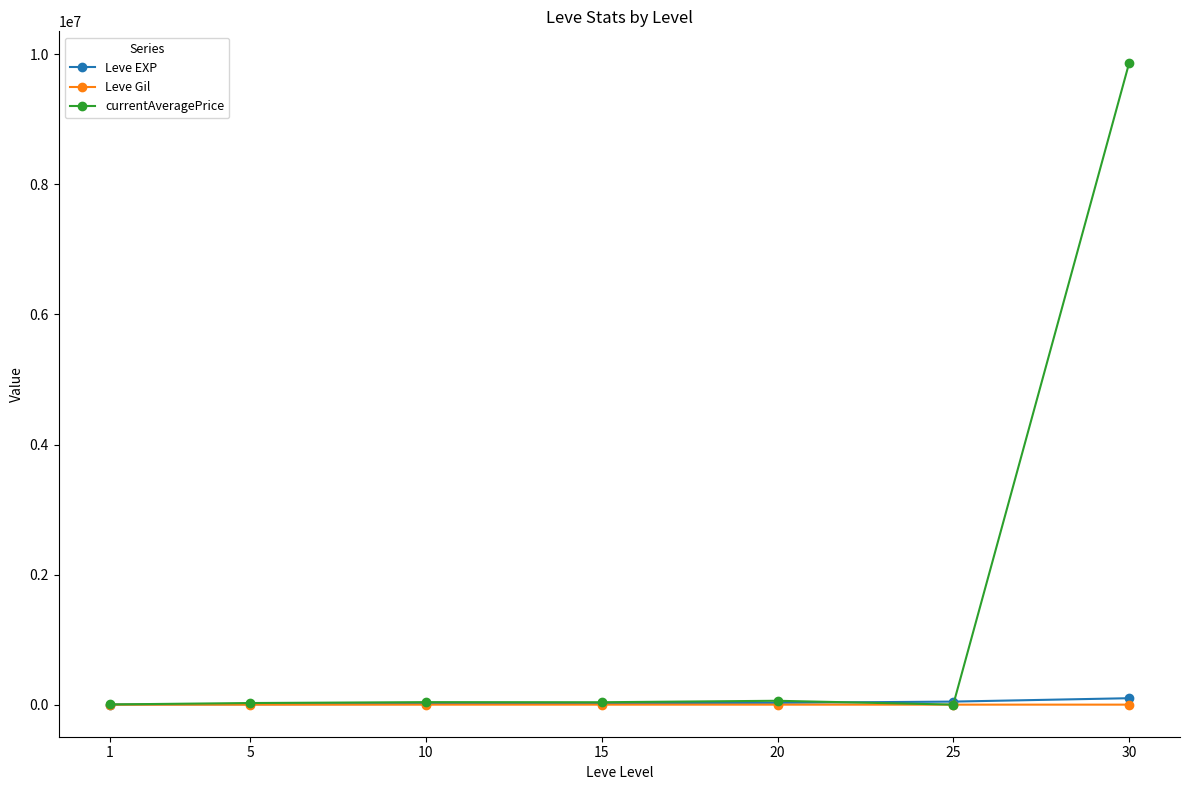

At how many categories does at least one series exceed 8017366?

1